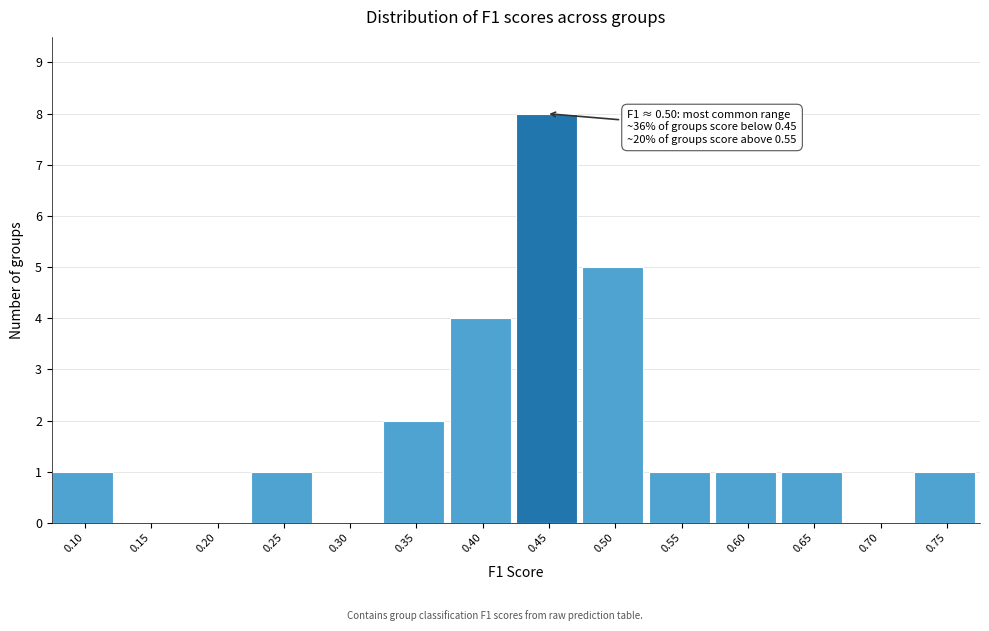

Reading left to right, what are all the values shown in this chart?

0.10=1	0.15=0	0.20=0	0.25=1	0.30=0	0.35=2	0.40=4	0.45=8	0.50=5	0.55=1	0.60=1	0.65=1	0.70=0	0.75=1